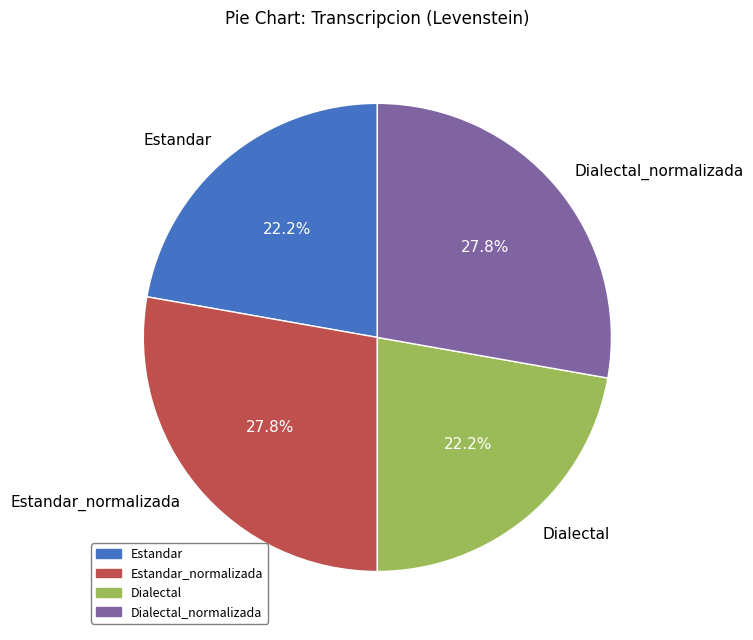

Which has a higher value, Dialectal or Dialectal_normalizada?

Dialectal_normalizada